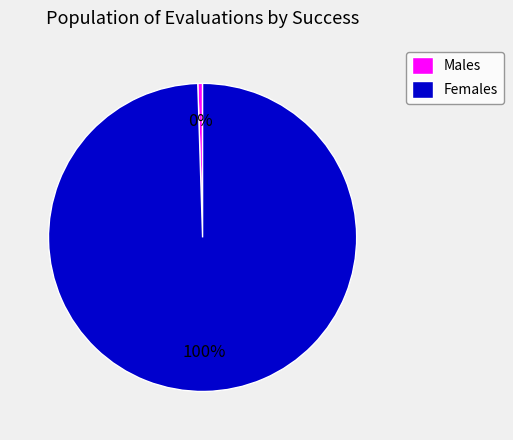

Do Females and Males together represent more than half of the pie?

Yes